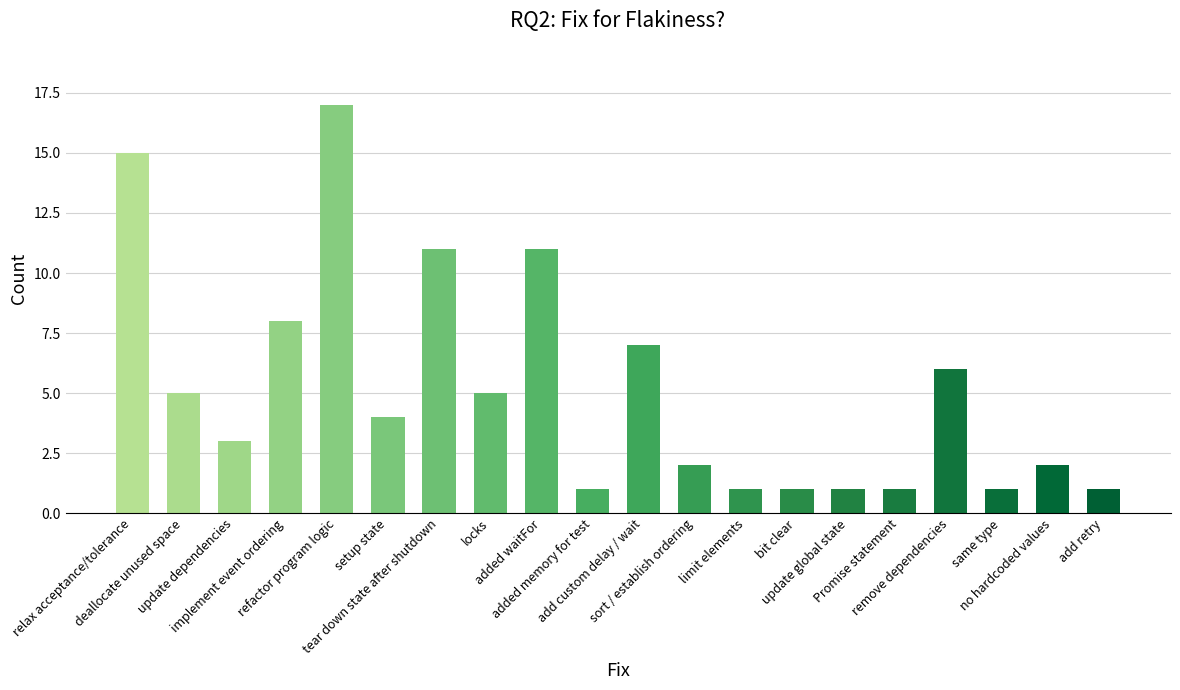

How many bars are there in total?

20